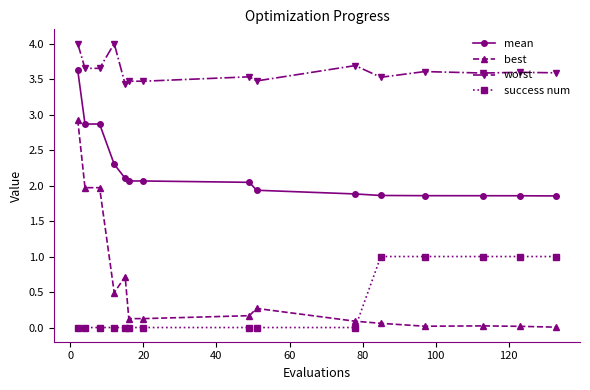

Which series has the largest range (max minus min)?

best